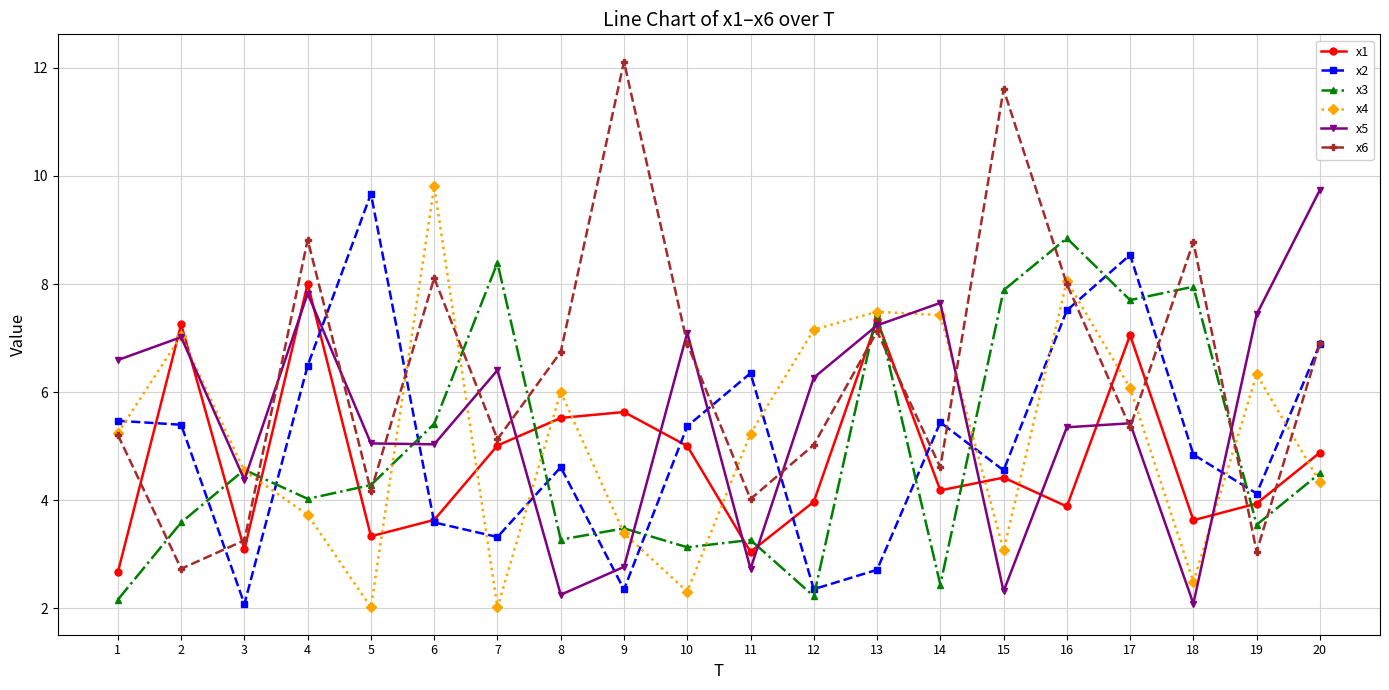

Which series has the largest total across all categories?

x6